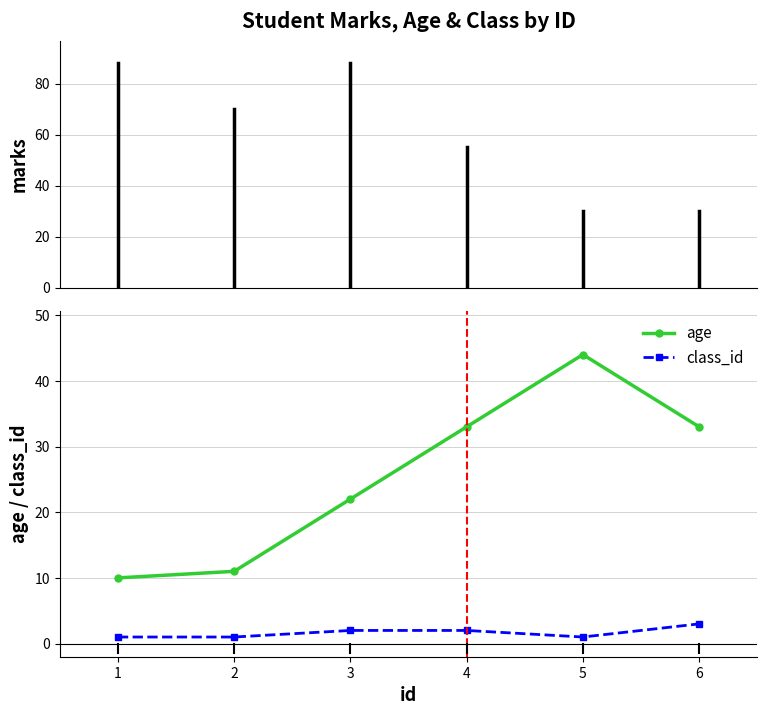

The age series shows 55 at 5. True or false?

False